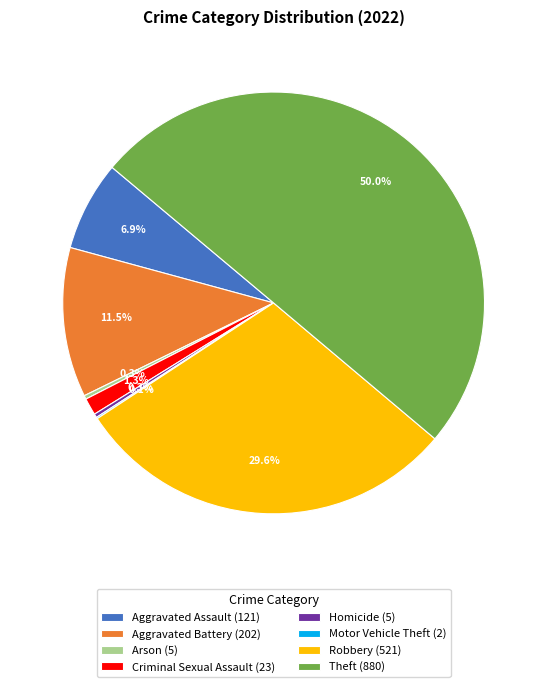

To the nearest percent, what is the difference between the largest and smallest slice percentages?

50%